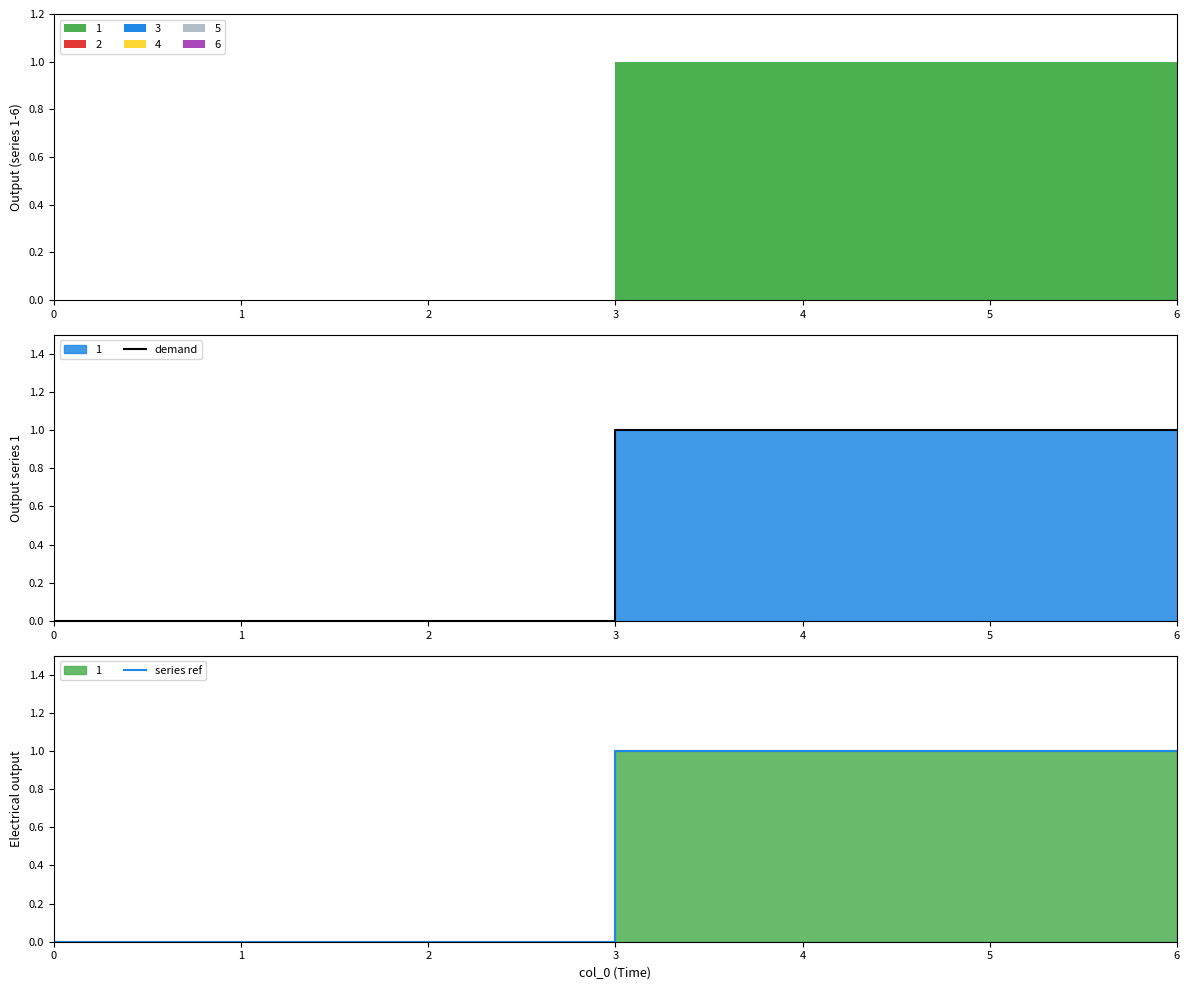

Rank the series by their maximum value, from lowest to highest.

demand, series ref